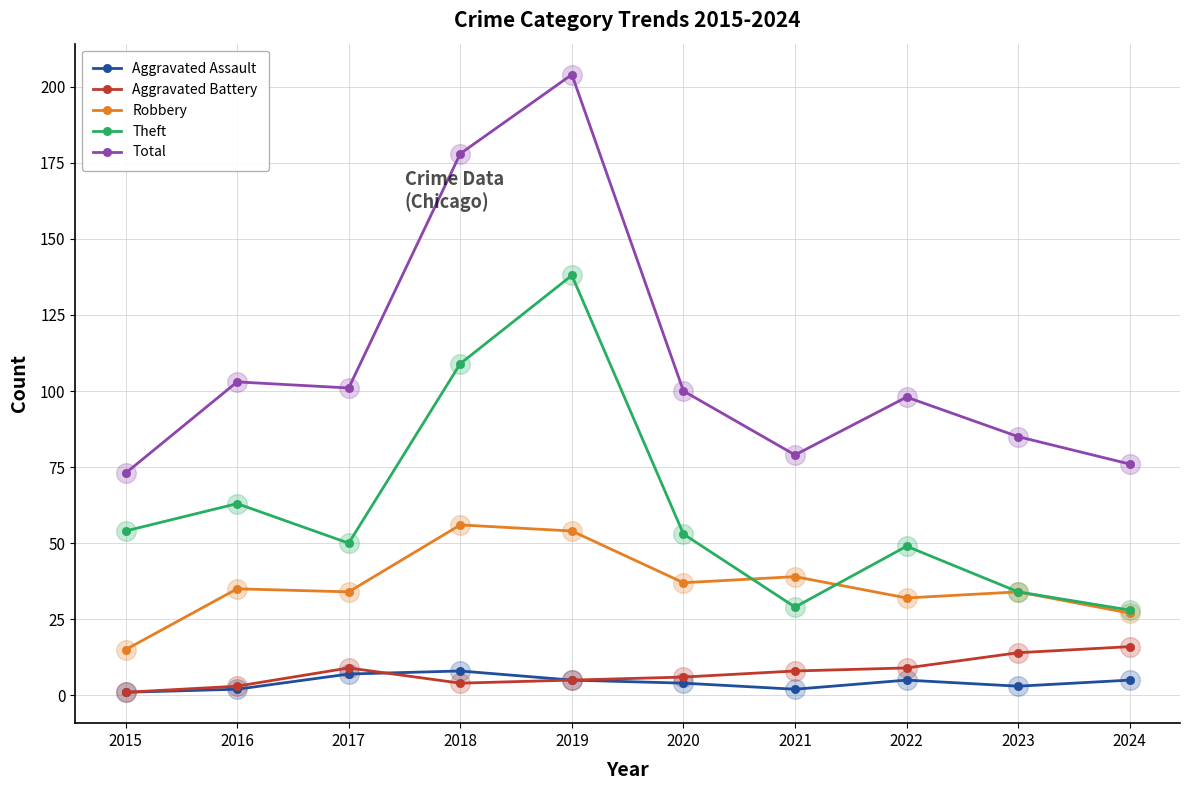

Which series changed the most between 2019 and 2022?

Total